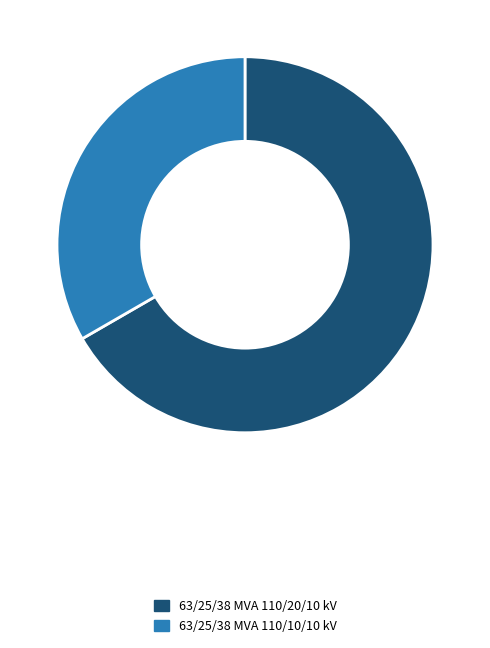

True or false: 63/25/38 MVA 110/20/10 kV accounts for 67% of the total.

True